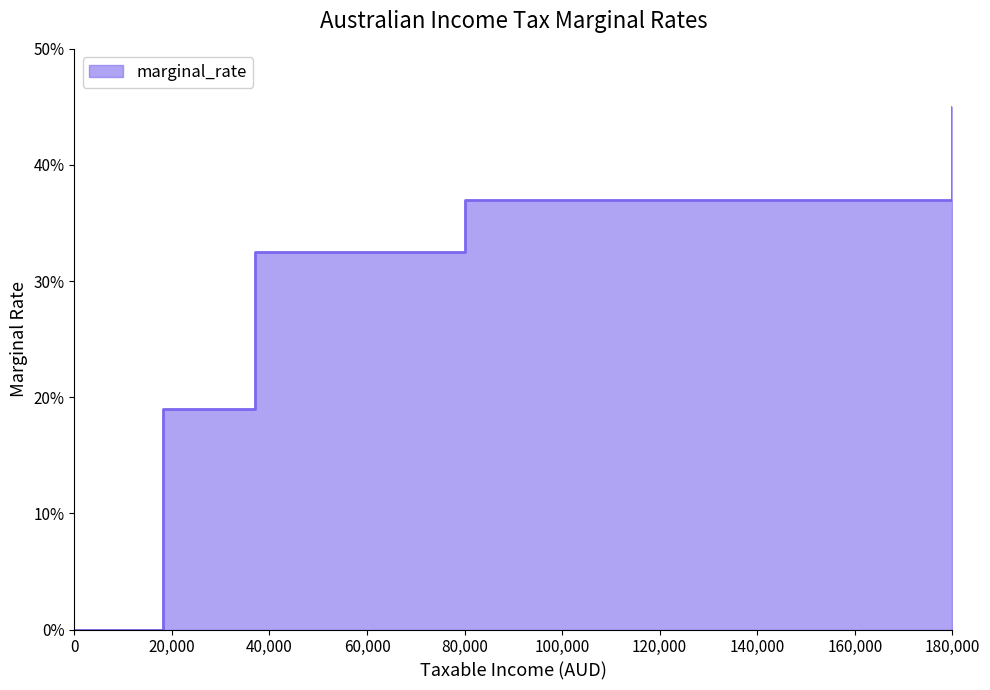

List the labels in order of value, largest first.

180000, 80000, 37000, 18200, 0